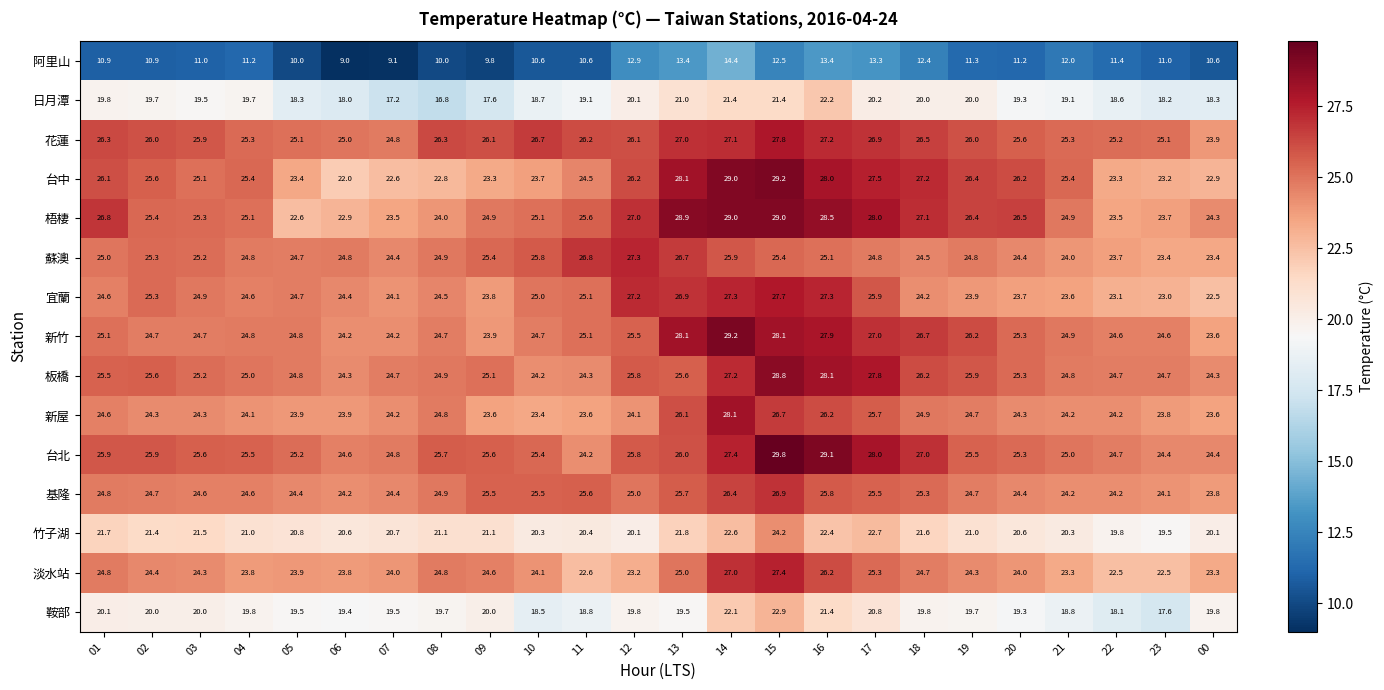

At which label does 台中 reach its peak?

15